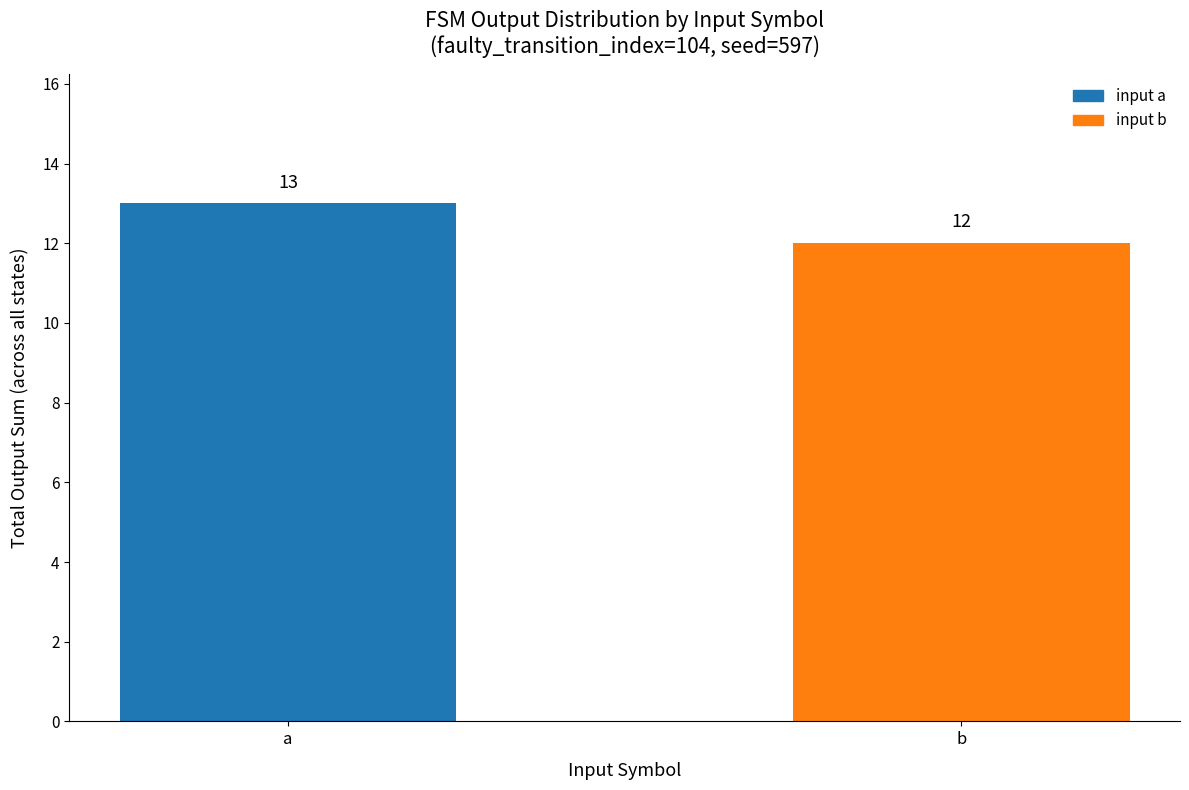

Is it true that the value at a is 3?

False